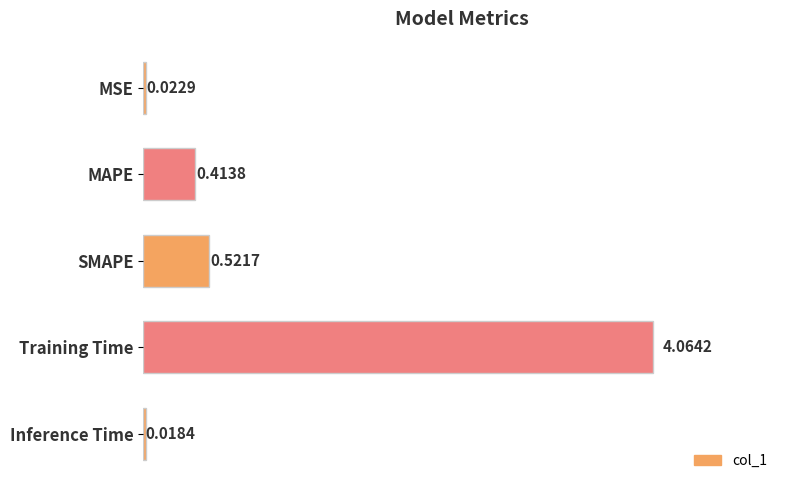

What is the difference between the maximum and minimum values?

4.0